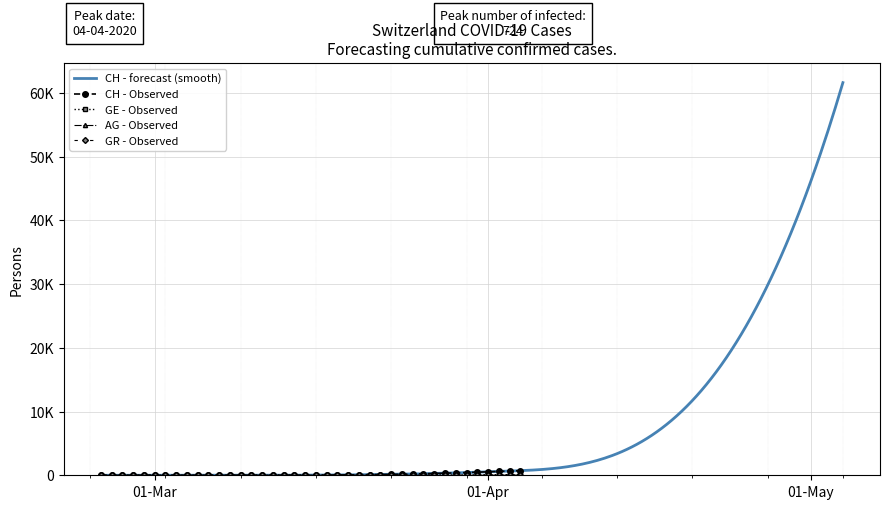

True or false: GR and AG cross at least once.

False